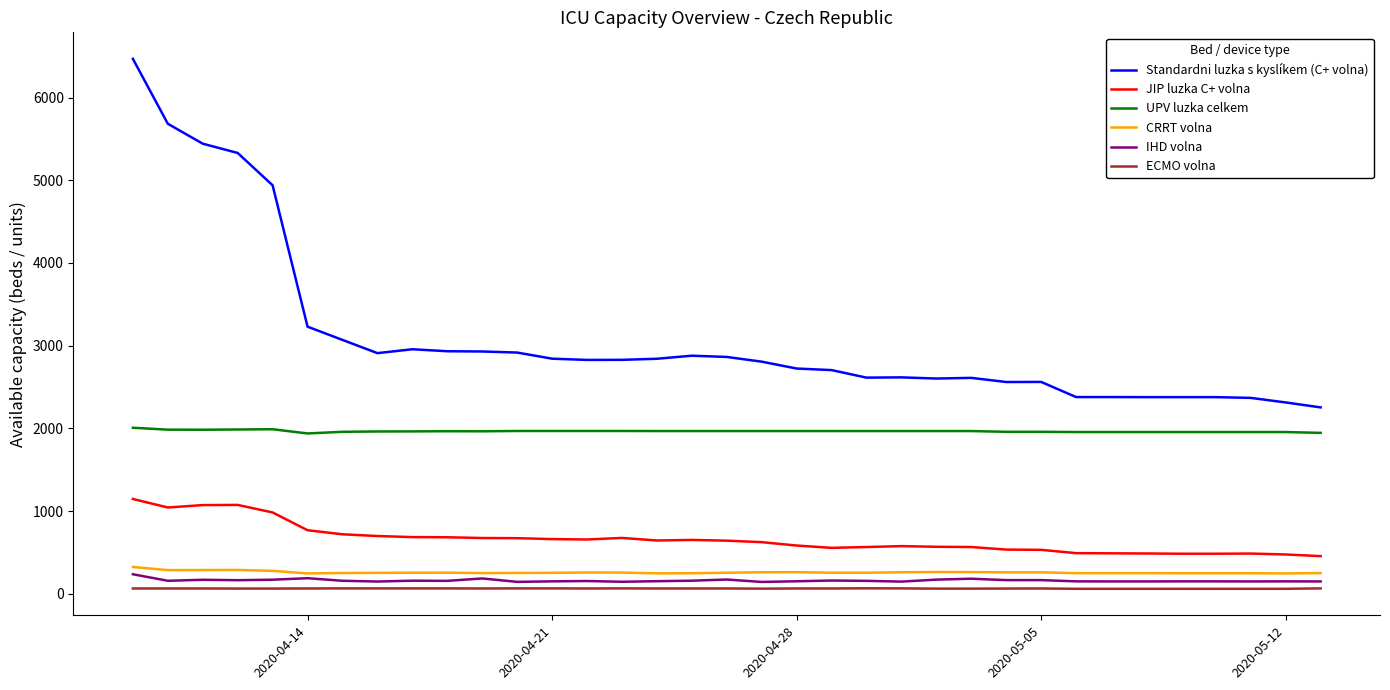

What is the difference between the second highest and second lowest values in the Standardni luzka s kyslíkem (C+ volna) series?

3369